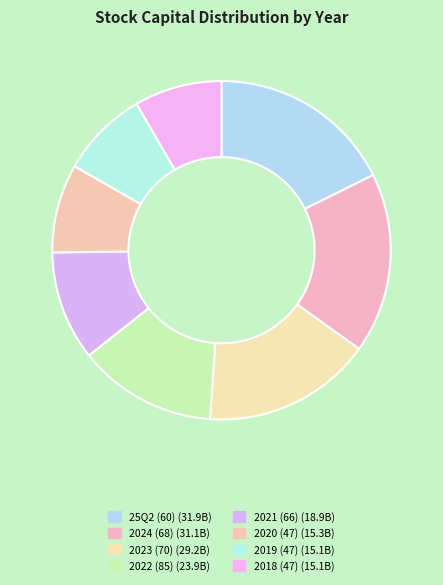

To the nearest percent, what is the combined percentage of 2020 (47) and 2021 (66)?

19%